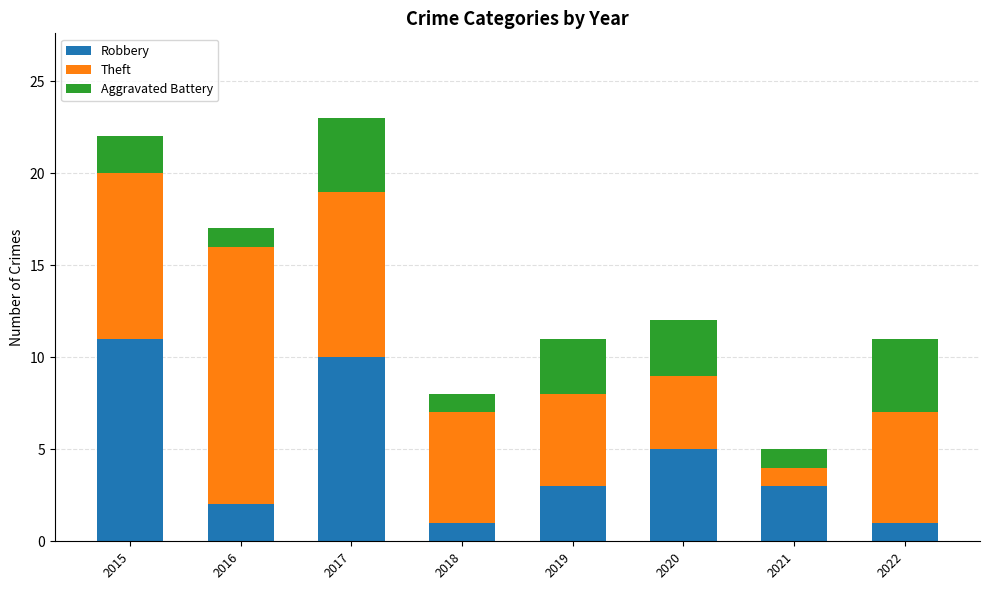

How many series are shown in this chart?

3